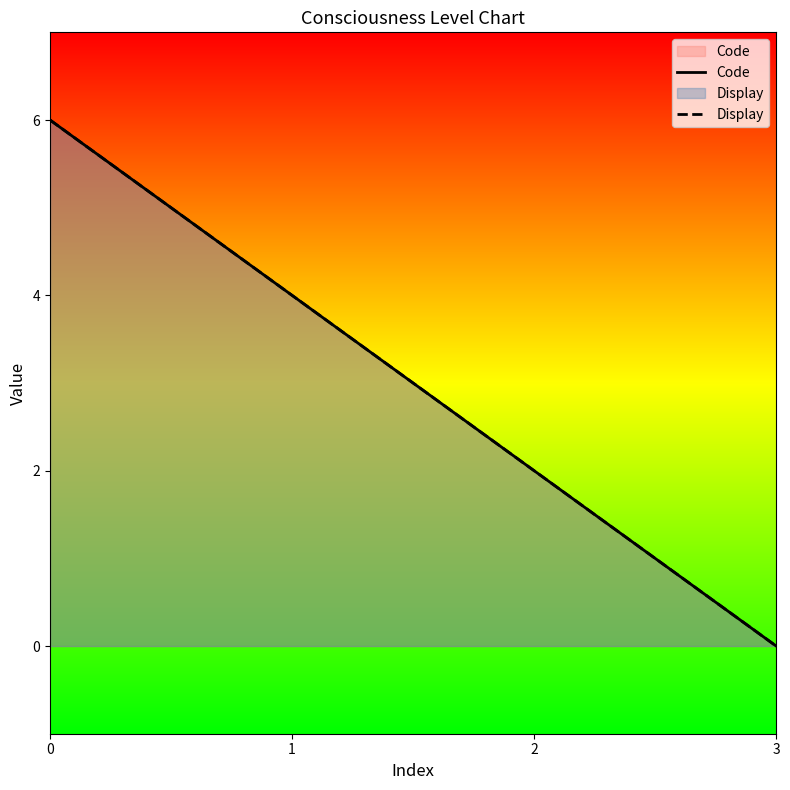

What is the total value across all series at 1?

8